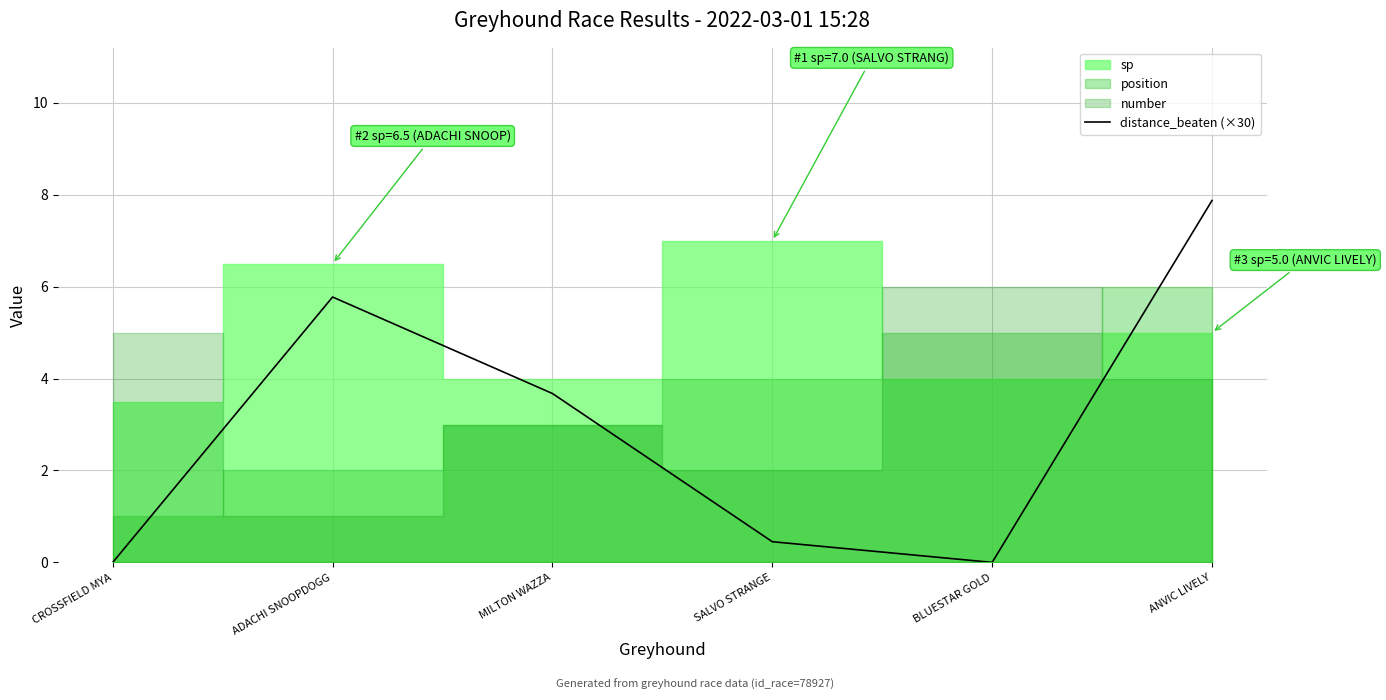

How many data points are above 3?

3